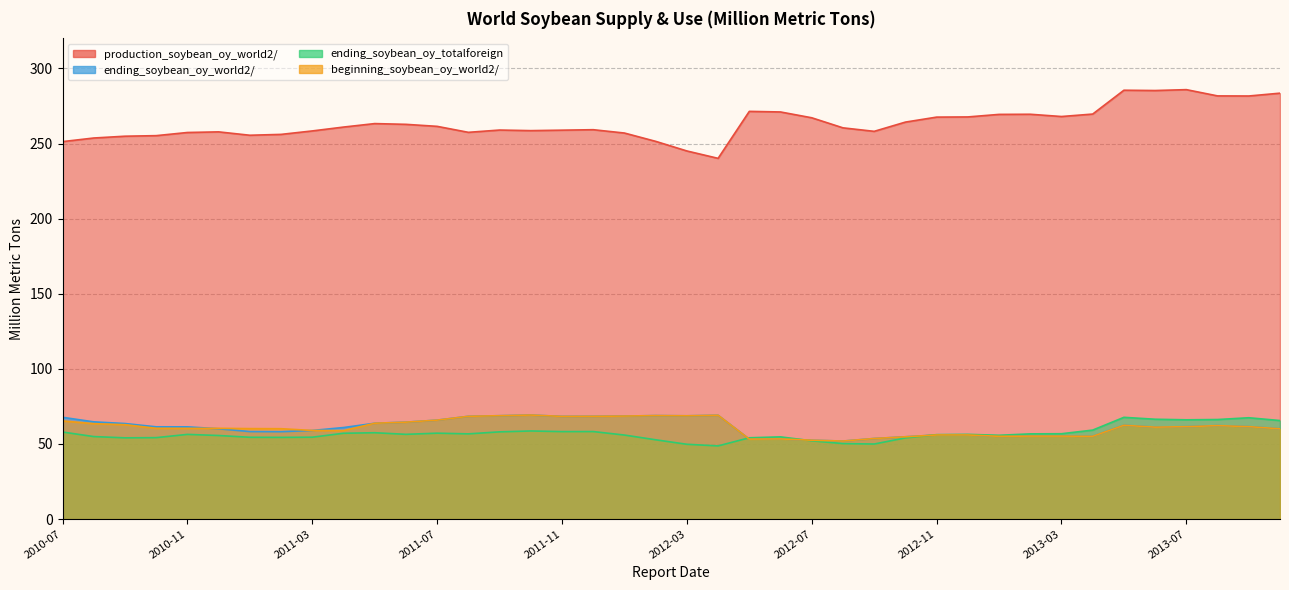

At which label does beginning_soybean_oy_world2/ reach its minimum?

2012-08